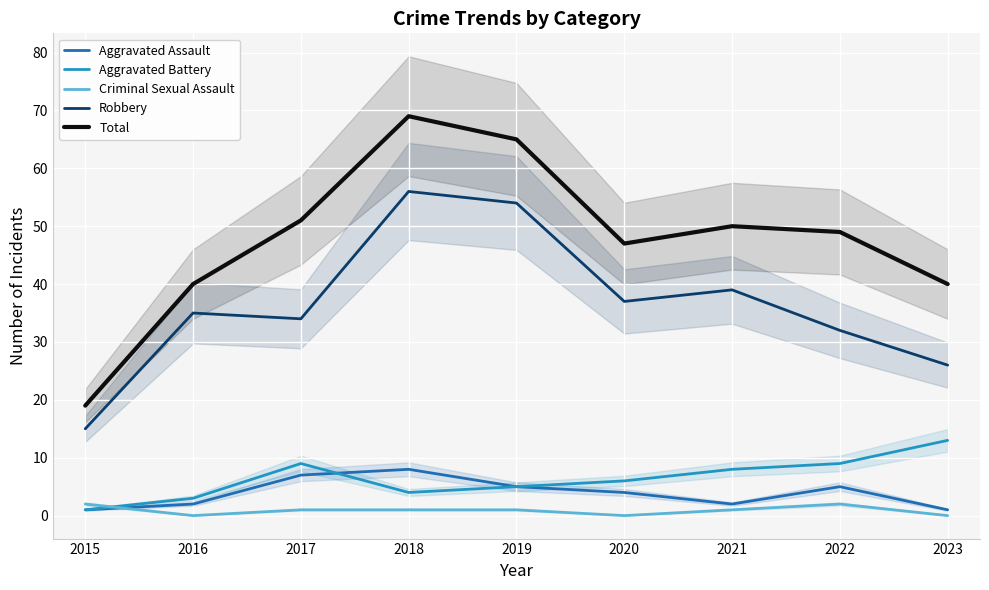

At which label does Aggravated Assault first exceed 4?

2017